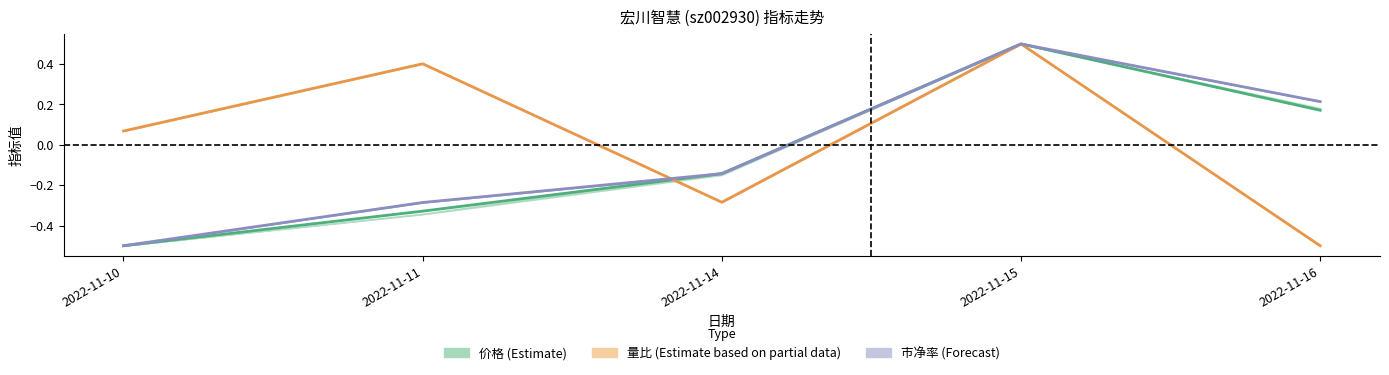

Which category has the lowest value across all series?

2022-11-10